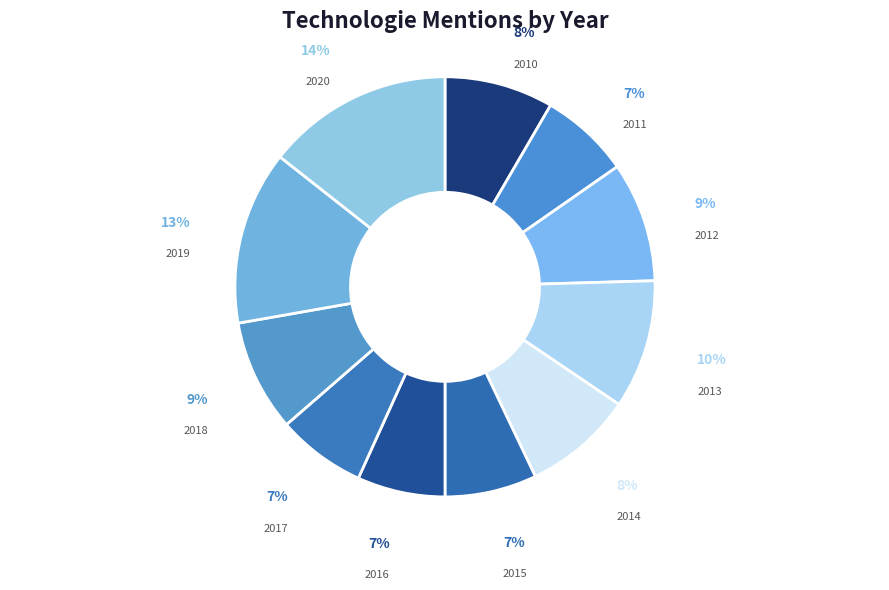

Count the number of slices in the pie.

11